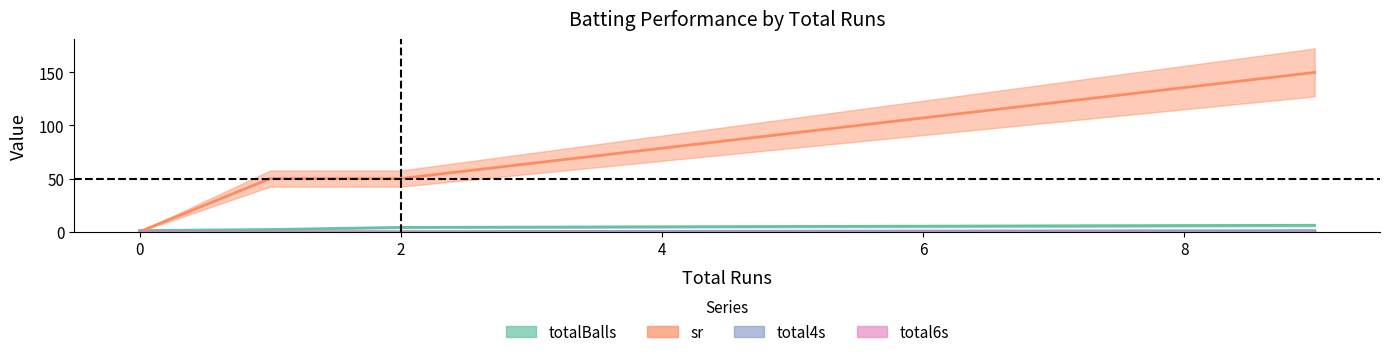

How many data points in totalBalls are less than 4?

2